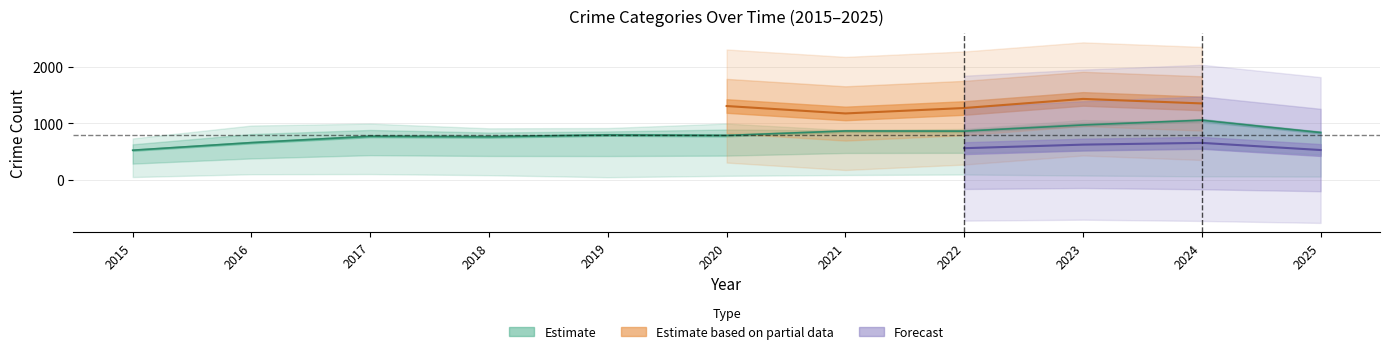

How many lines are shown in the chart?

5